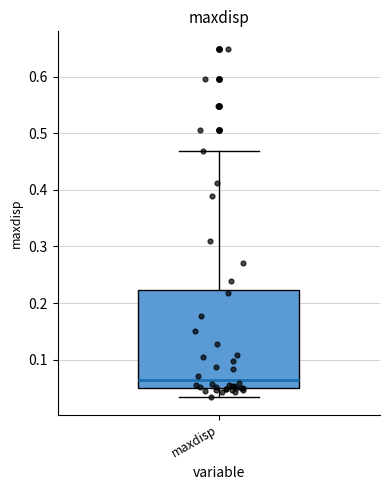

Where does the lower whisker of the box for maxdisp end on the y-axis? The values are not printed on the chart, so give them approximately, as read against the axis.

0.03